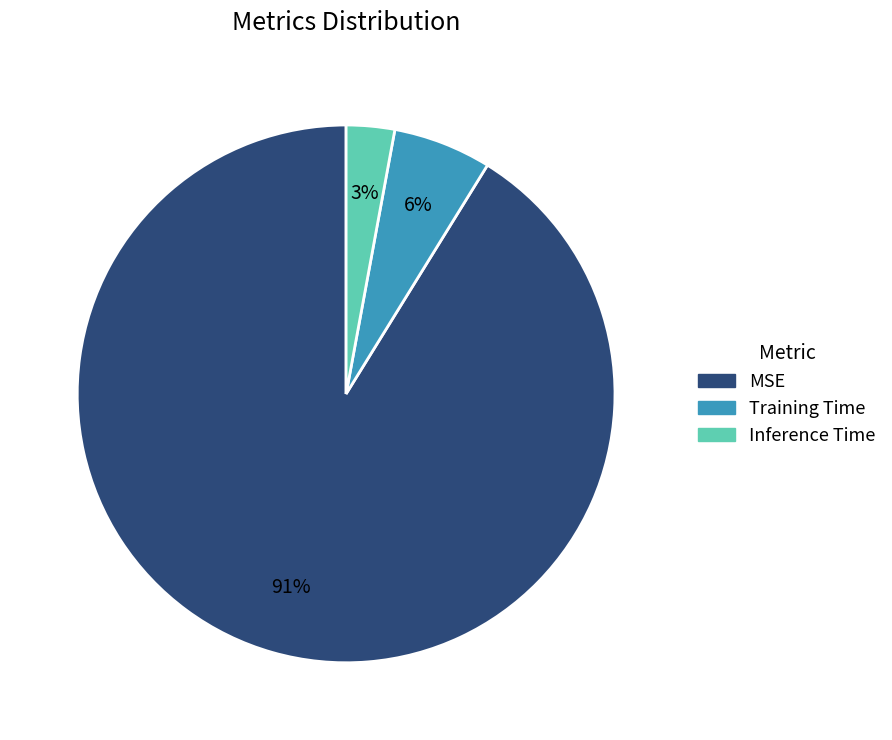

Rank the categories by value from highest to lowest.

MSE, Training Time, Inference Time